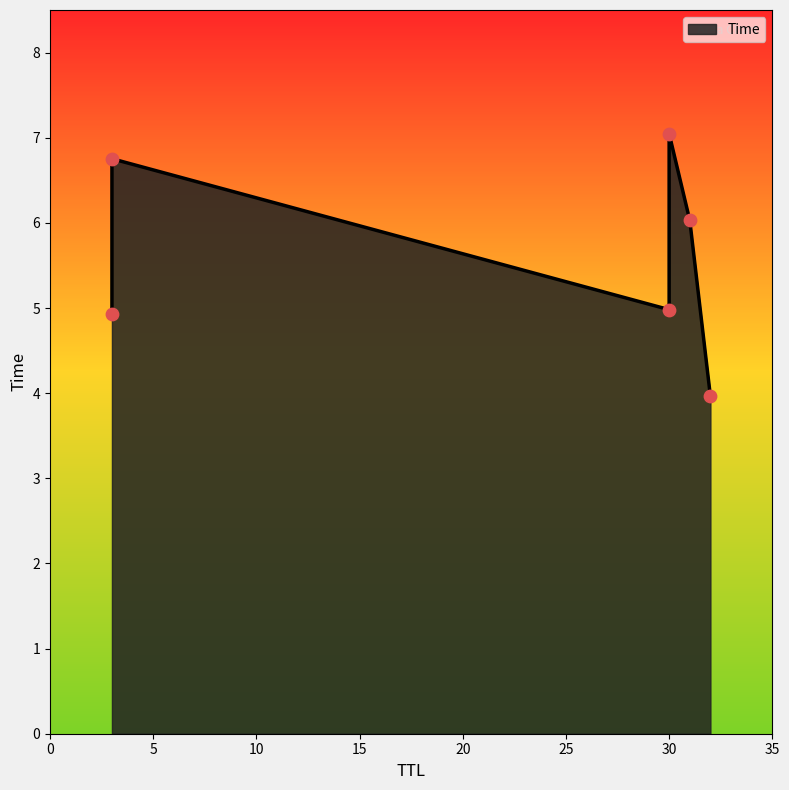

Approximately how many times larger is the value at 3 compared to 30?

0.7